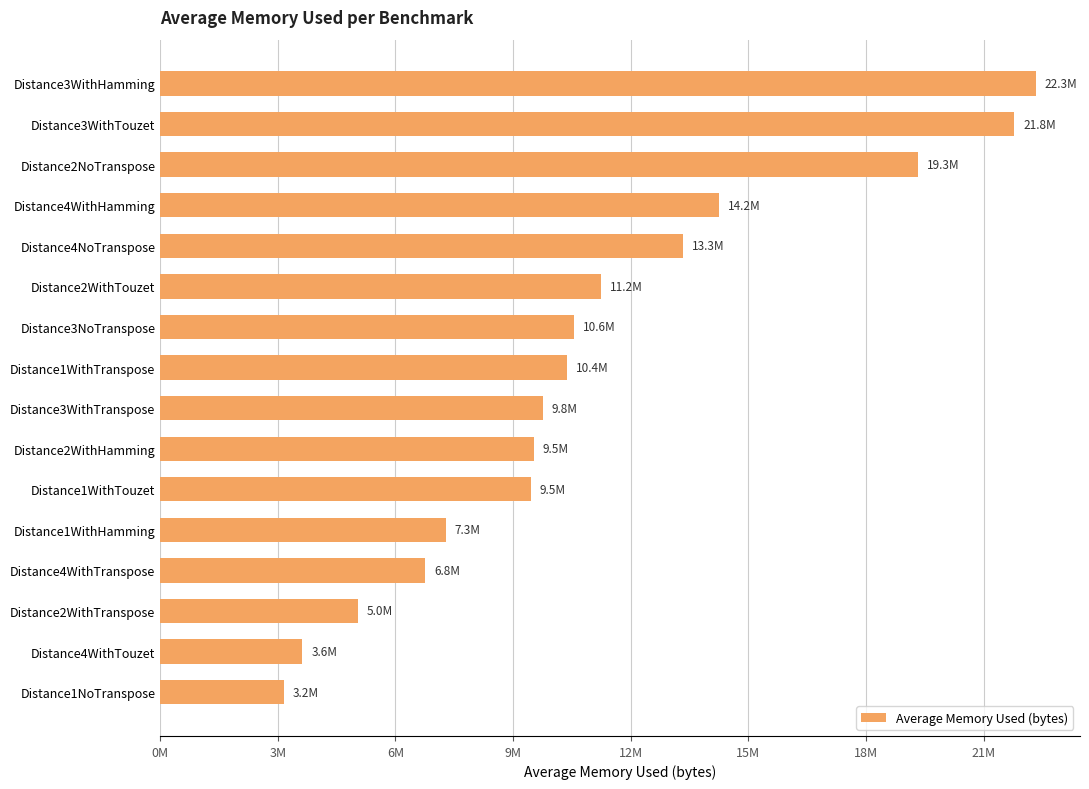

Are the bars horizontal?

Yes